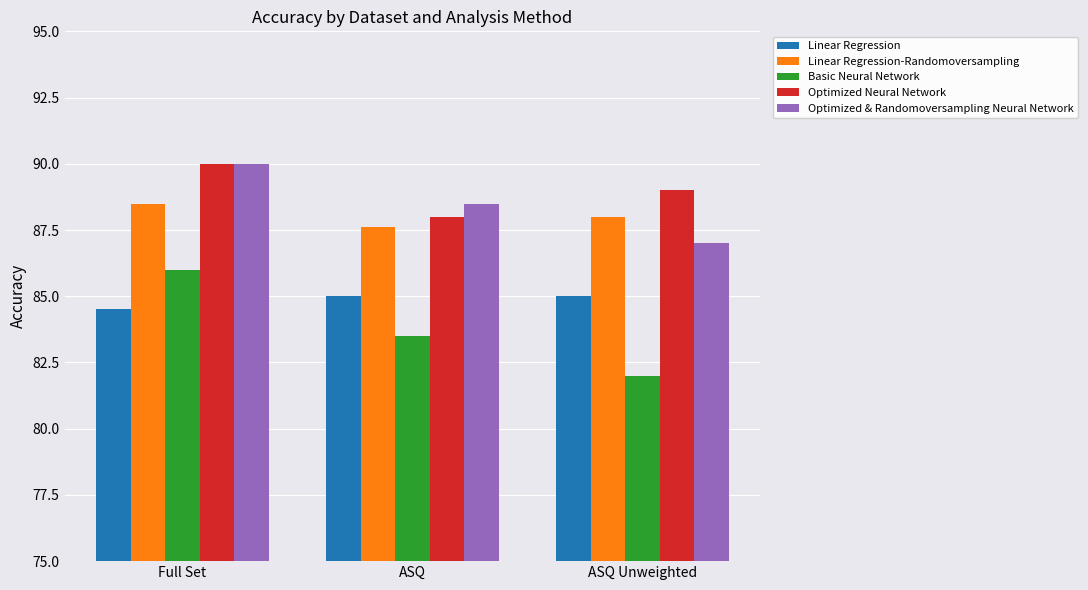

At which label is Optimized & Randomoversampling Neural Network closest to 88?

ASQ